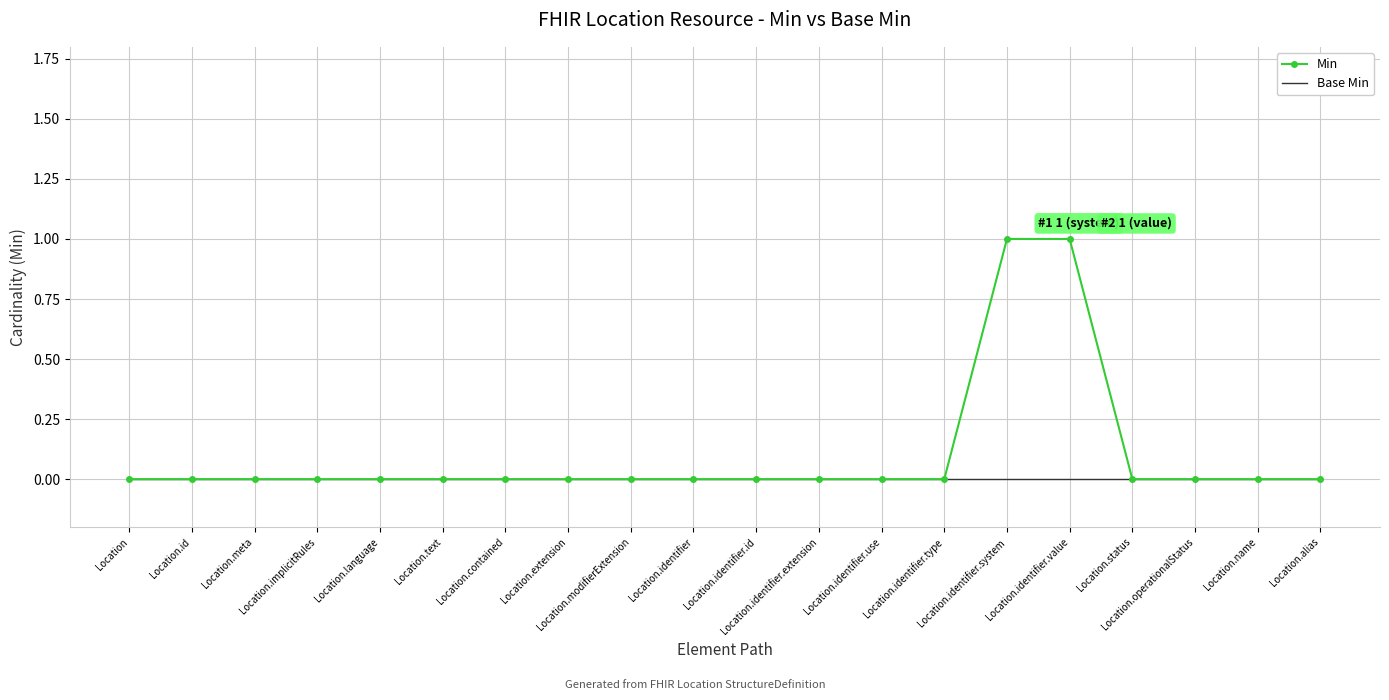

Reading left to right, transcribe all the data shown in this chart.

Min: 0	0	0	0	0	0	0	0	0	0	0	0	0	0	1	1	0	0	0	0
Base Min: 0	0	0	0	0	0	0	0	0	0	0	0	0	0	0	0	0	0	0	0